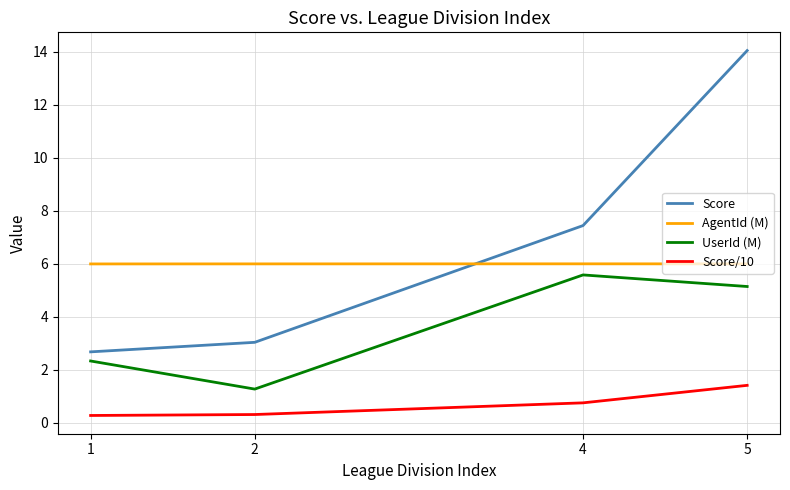

What is the difference between the second highest and second lowest values in the Score series?

4.4